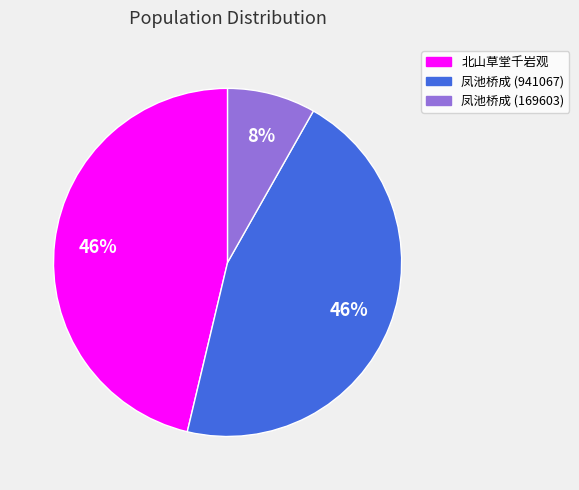

What is the smallest slice in the pie chart?

凤池桥成 (169603)